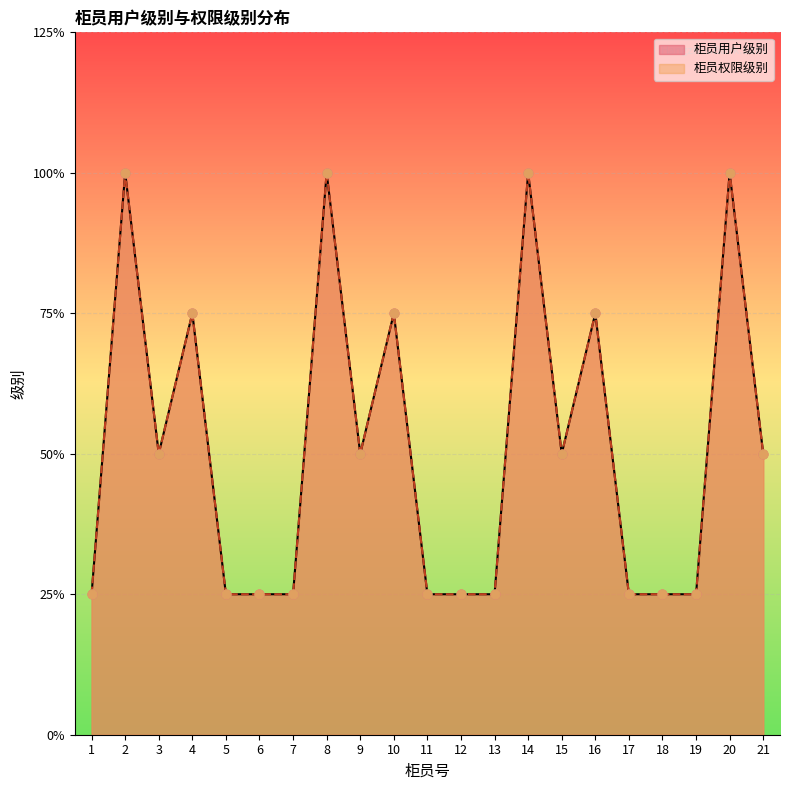

Which series has the largest total across all categories?

柜员用户级别